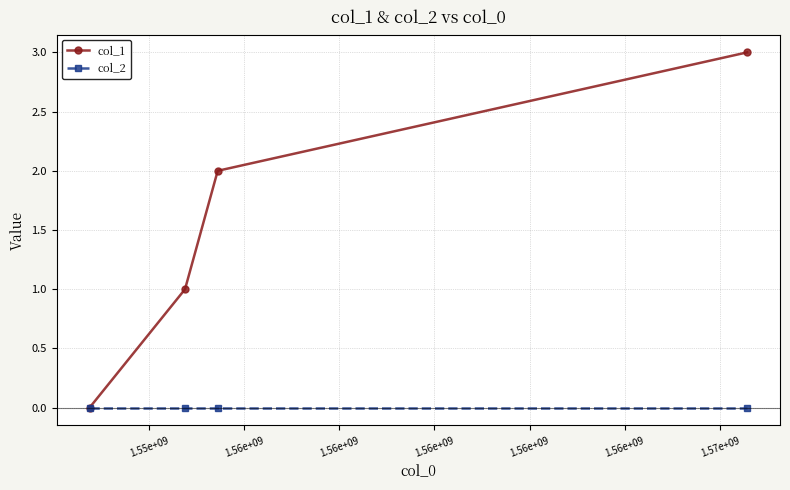

Reading right to left, extract all data points from this chart.

col_1: 3	2	1	0
col_2: 0	0	0	0